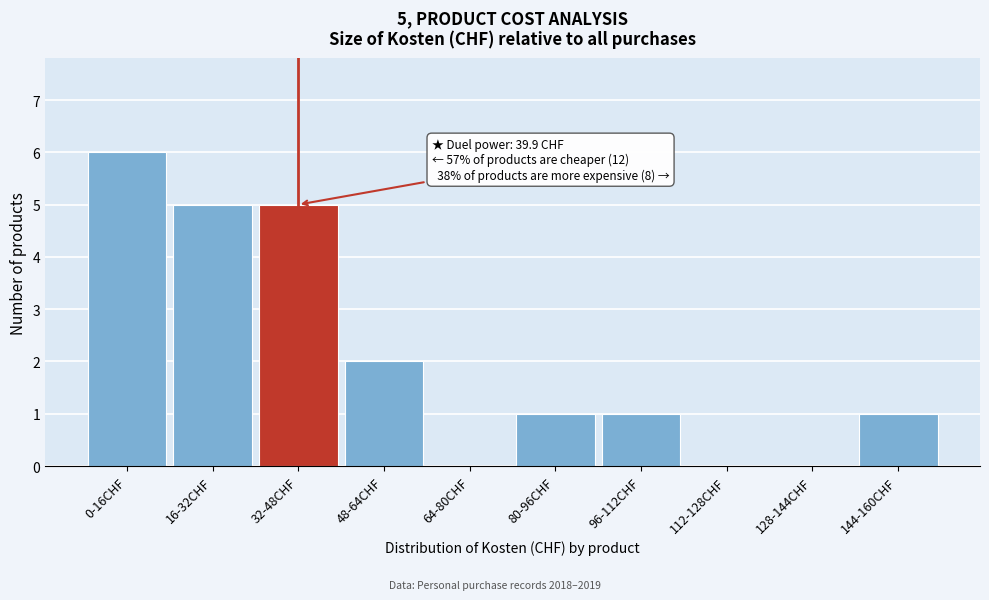

Reading left to right, what are all the values shown in this chart?

0-16CHF=6	16-32CHF=5	32-48CHF=5	48-64CHF=2	64-80CHF=0	80-96CHF=1	96-112CHF=1	112-128CHF=0	128-144CHF=0	144-160CHF=1